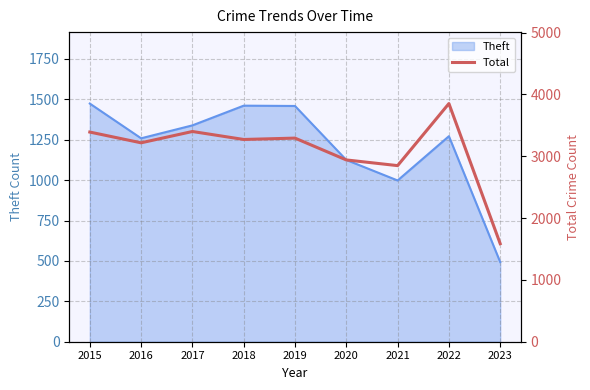

How many data points are above 3272?

4